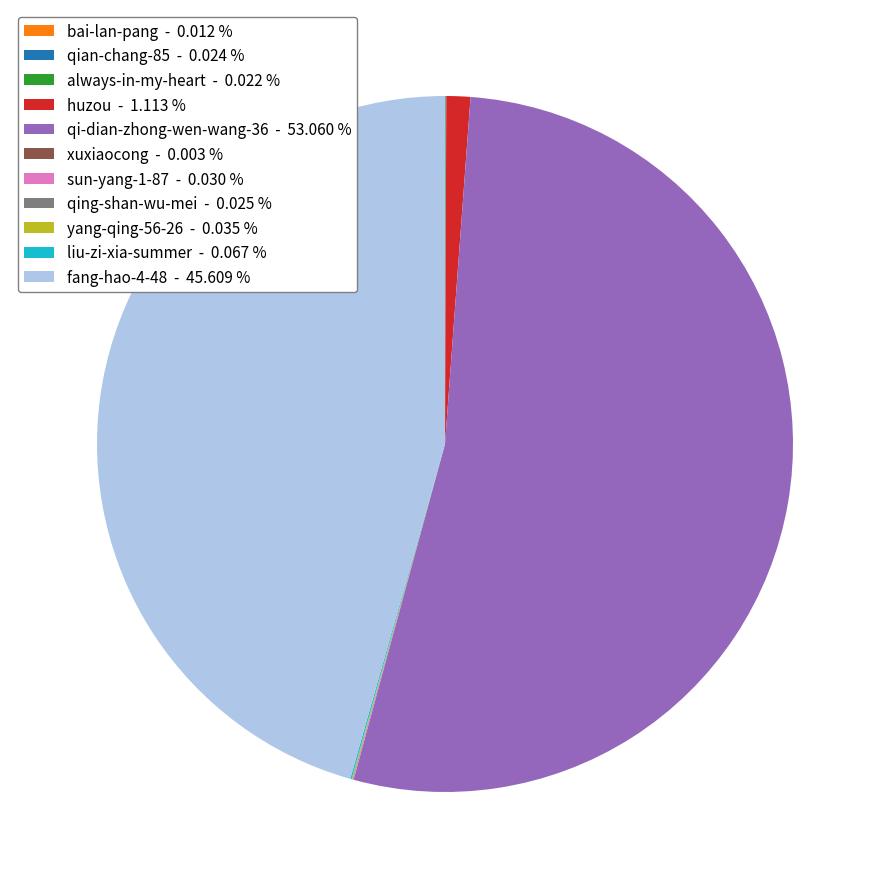

Does any single category account for the majority?

Yes